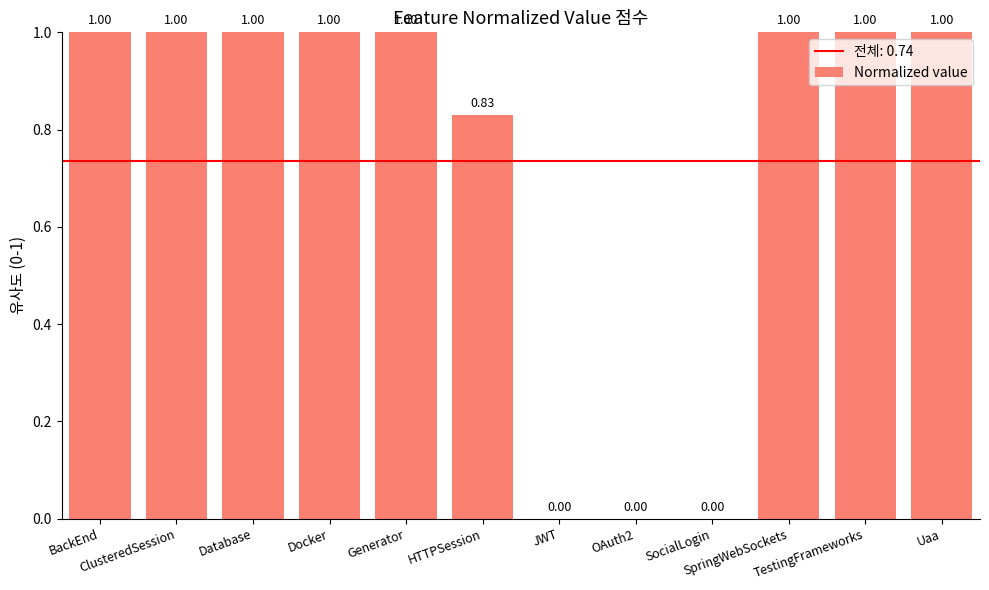

Are the bars horizontal?

No